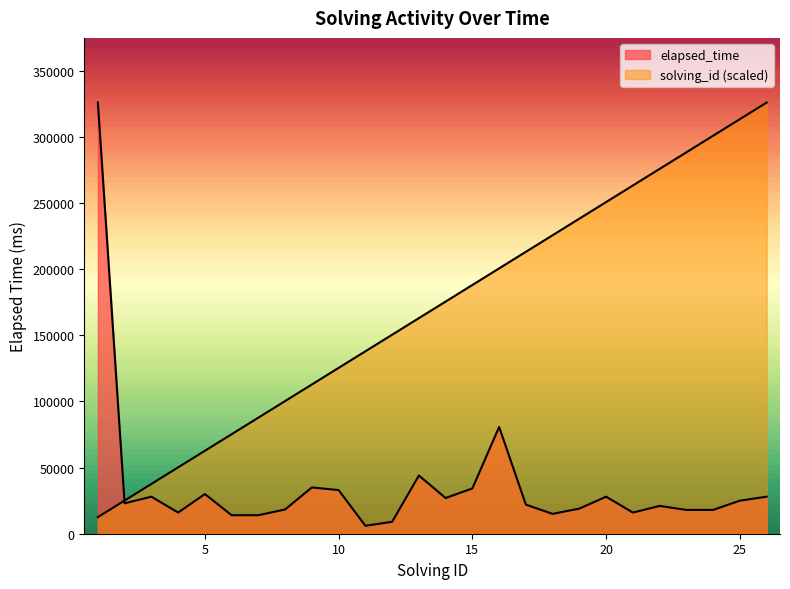

Between 4 and 24, which series saw the biggest shift?

solving_id